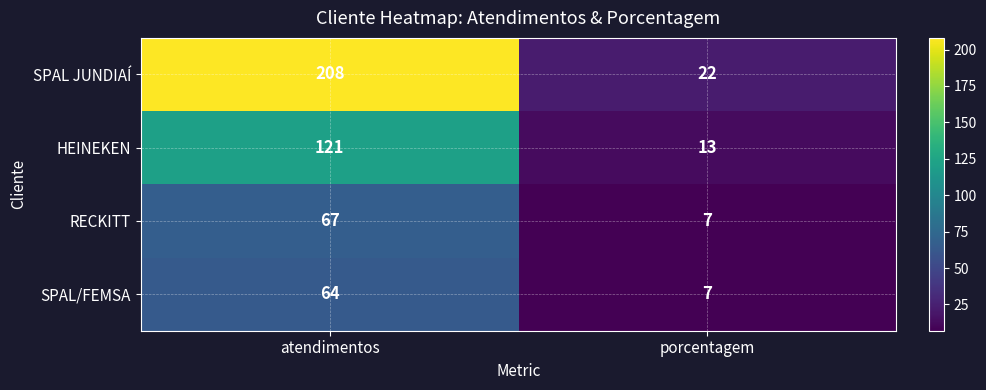

At which category does the chart reach its minimum across all series?

porcentagem